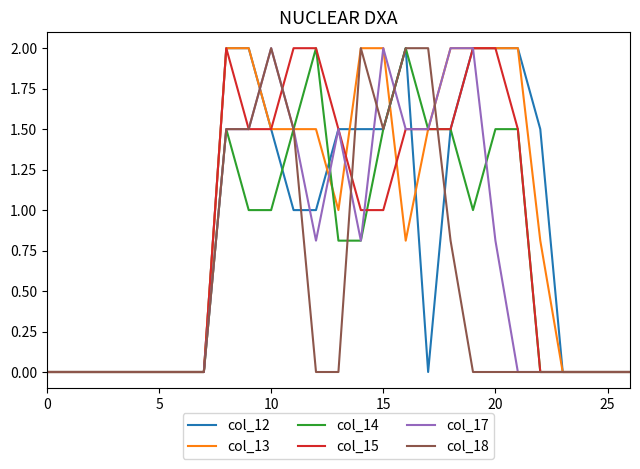

What is the maximum value shown in the chart?

2.0